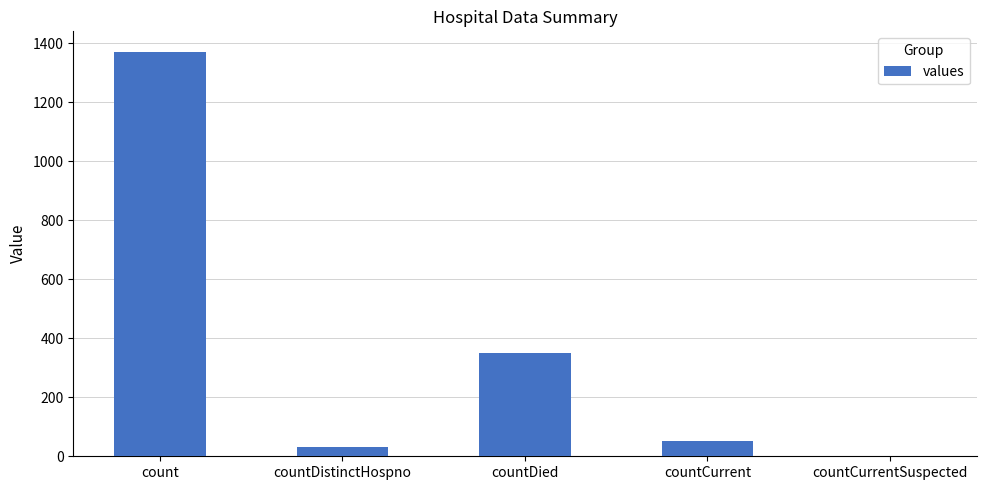

How many categories are shown in the chart?

5